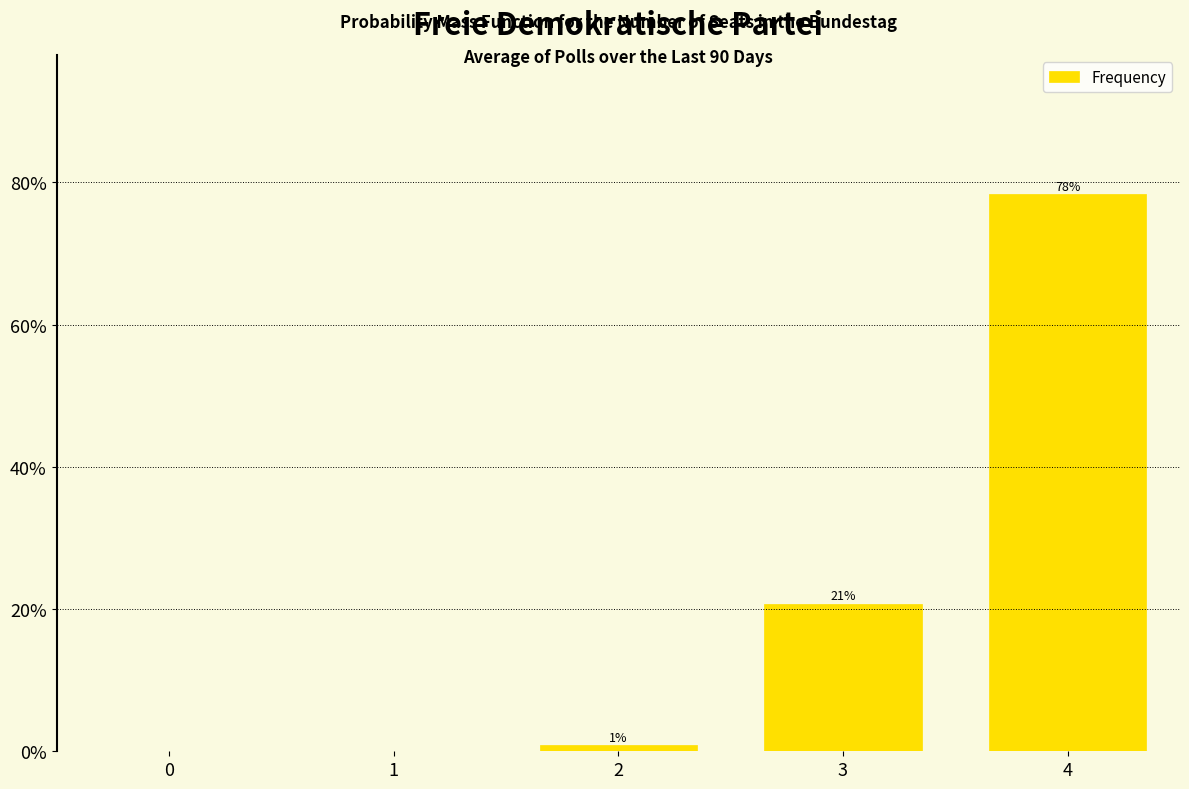

Read the value at 3.

0.2